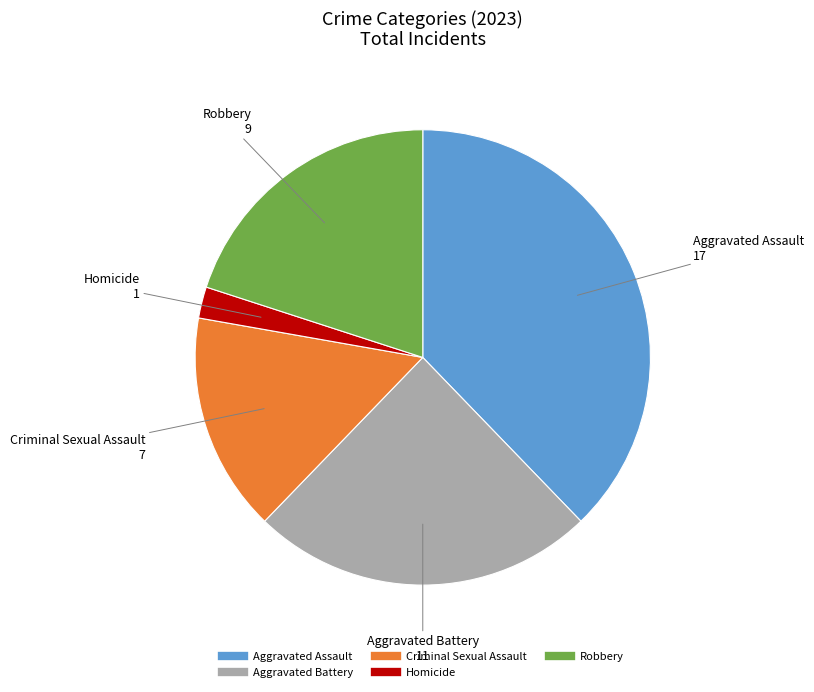

Rank the categories by value from highest to lowest.

Aggravated Assault, Aggravated Battery, Robbery, Criminal Sexual Assault, Homicide